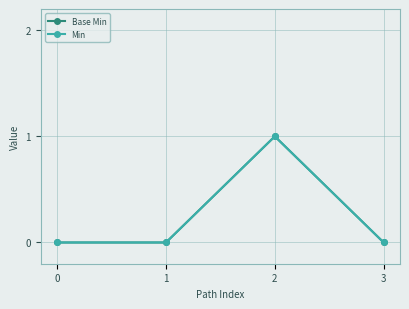

What is the highest value of the Min series?

1